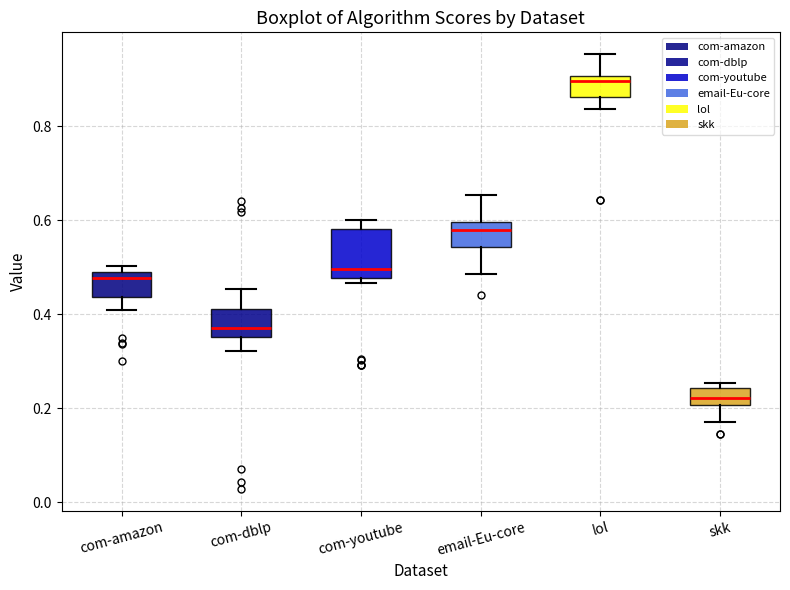

Which box has the highest median line?

lol